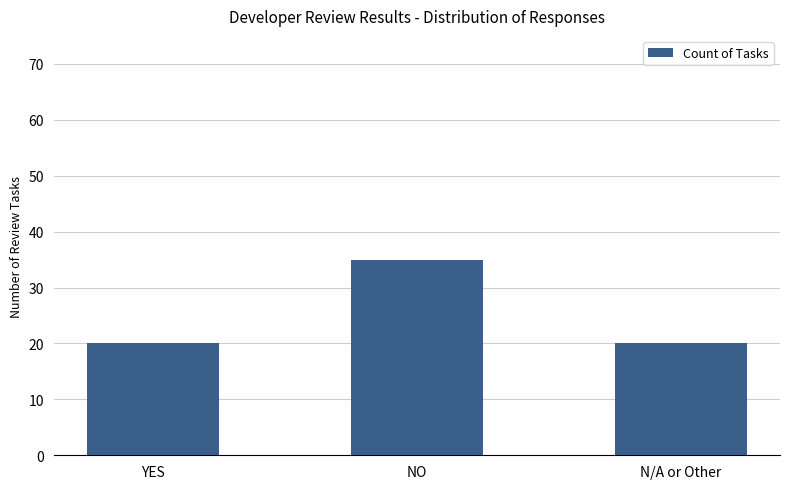

Reading left to right, what are all the values shown in this chart?

YES=20	NO=35	N/A or Other=20